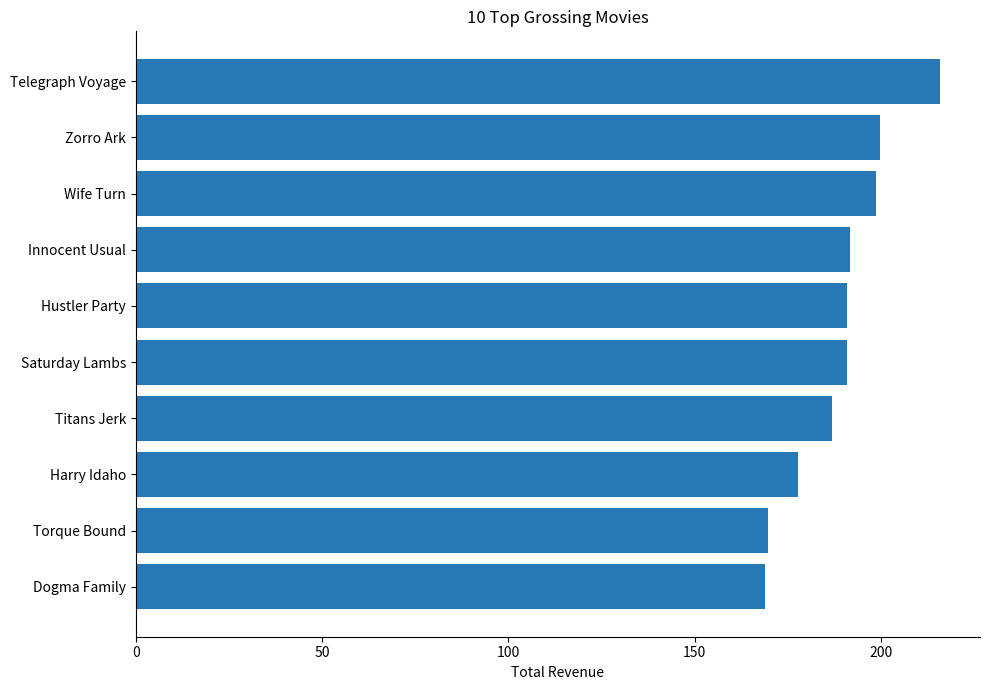

What is the difference between the second highest and minimum values?

31.0